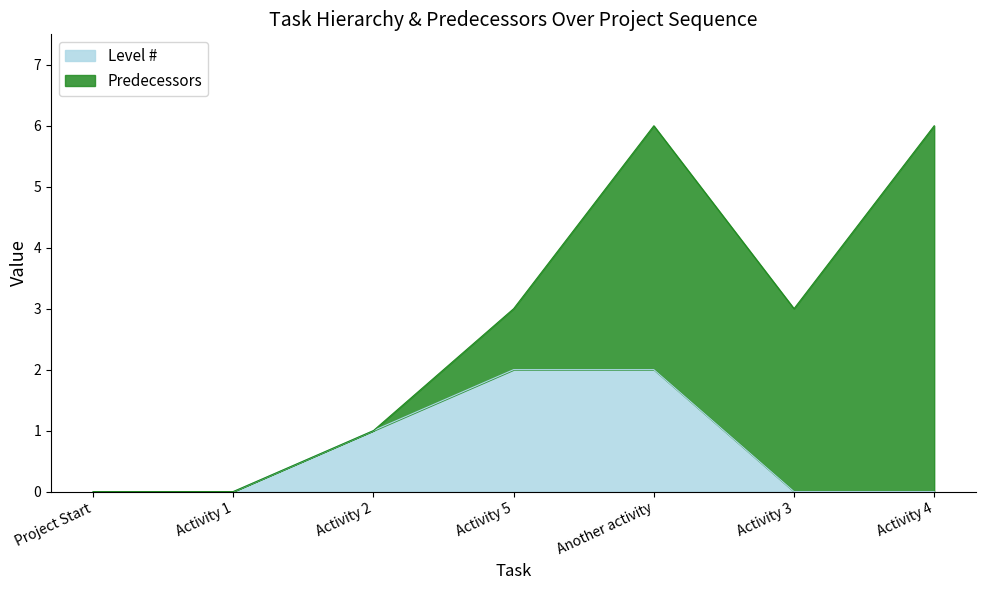

Rank the categories by value from lowest to highest.

Project Start, Activity 1, Activity 3, Activity 4, Activity 2, Activity 5, Another activity